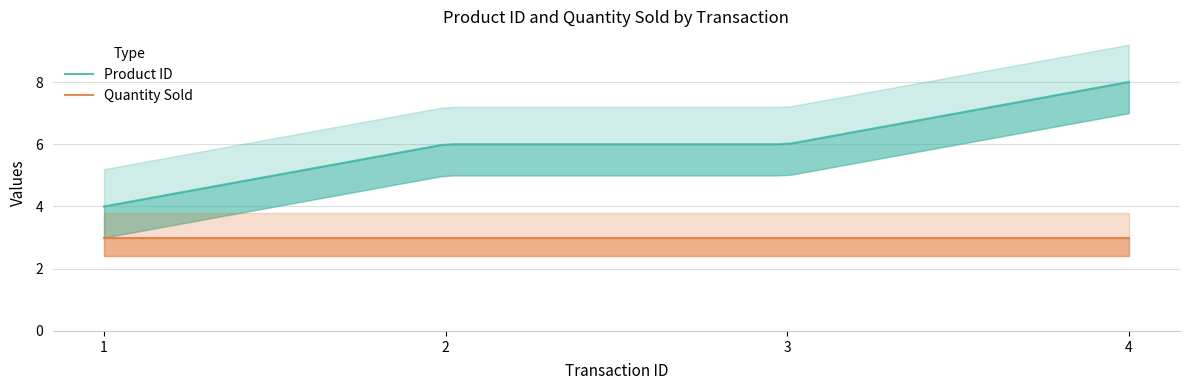

Is this an area chart (filled region under the line)?

No